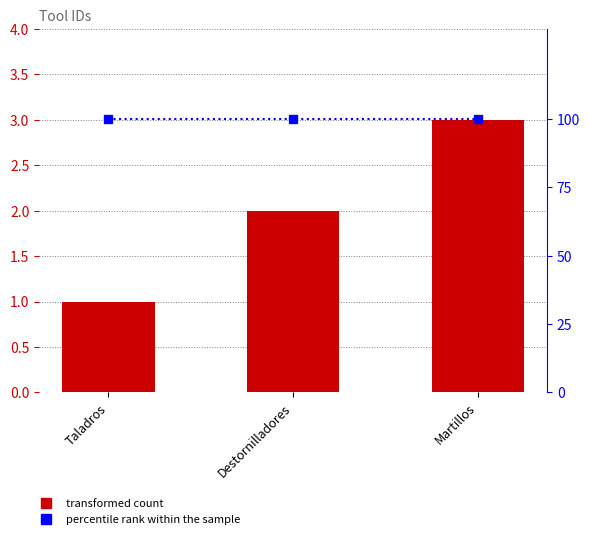

What is the difference between the highest and lowest values at Taladros?

99